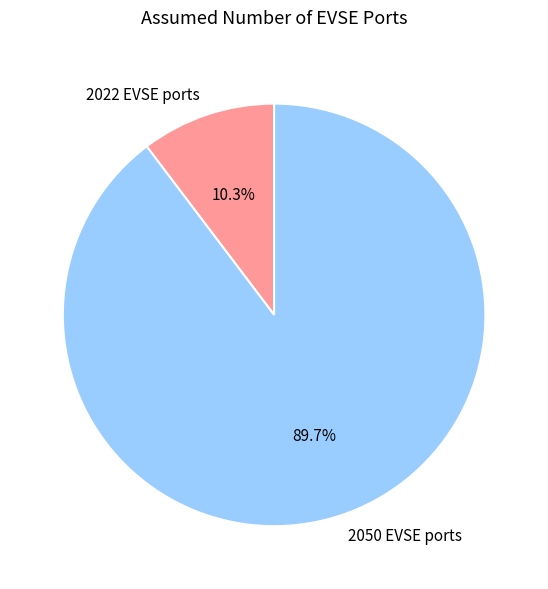

Does 2050 EVSE ports account for over 50% of the chart?

Yes